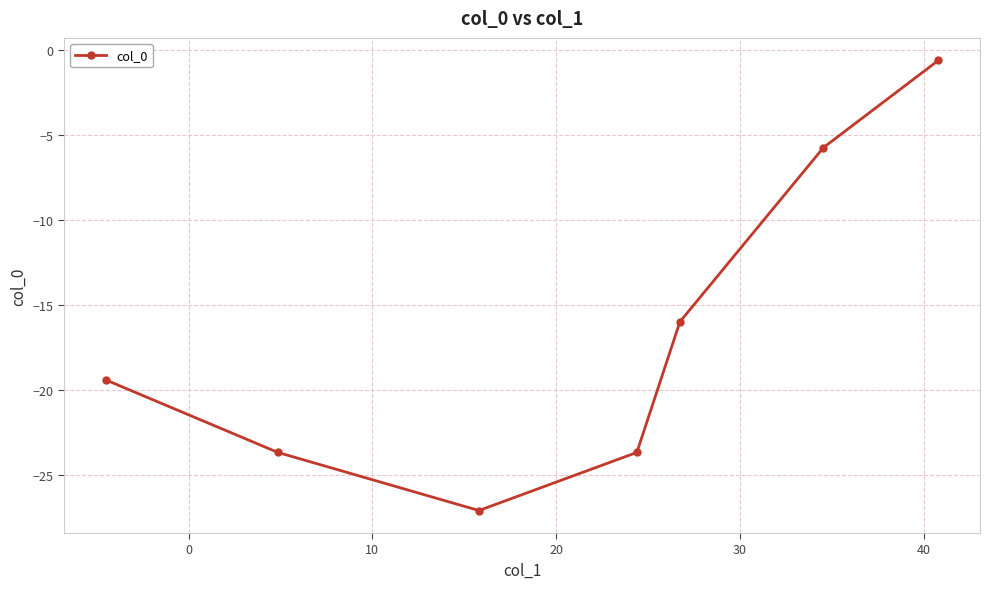

What is the sum of all values?

-116.3